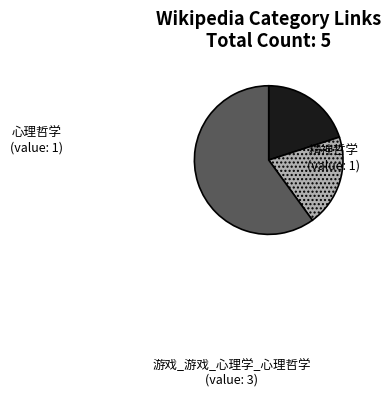

What is the ratio of the value at 心理哲学 to the value at 精神哲学?

1.0